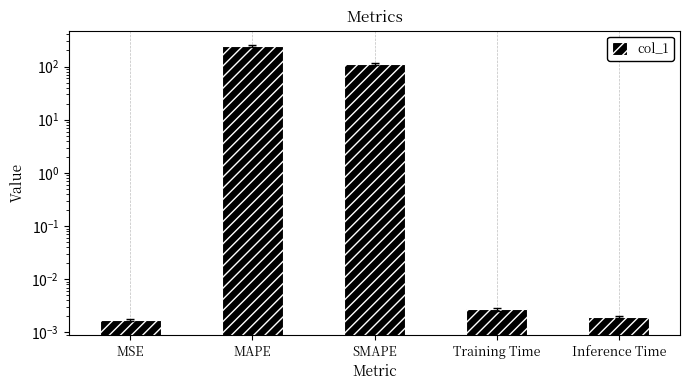

Reading left to right, list all the values displayed in this chart.

MSE=0.0	MAPE=246.3	SMAPE=110.4	Training Time=0.0	Inference Time=0.0